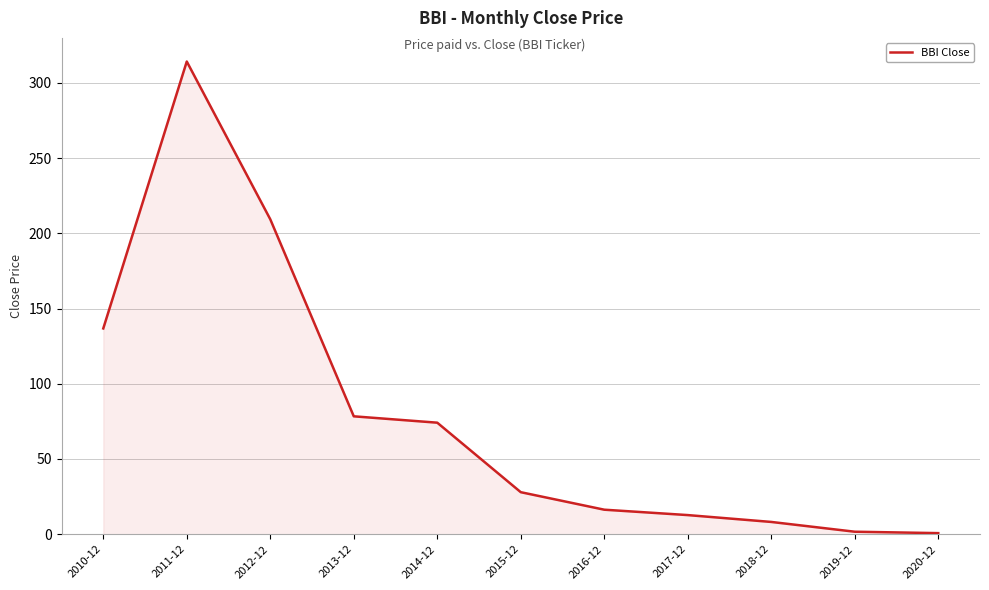

What is the difference between the maximum and minimum values?

313.5